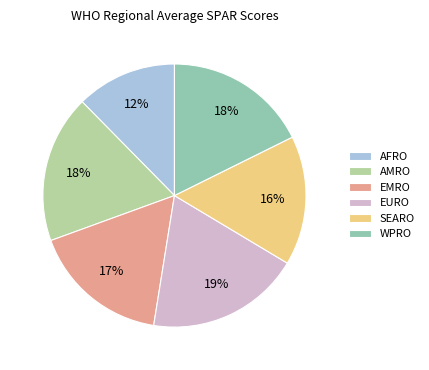

What percentage is the AMRO slice, to the nearest percent?

18%